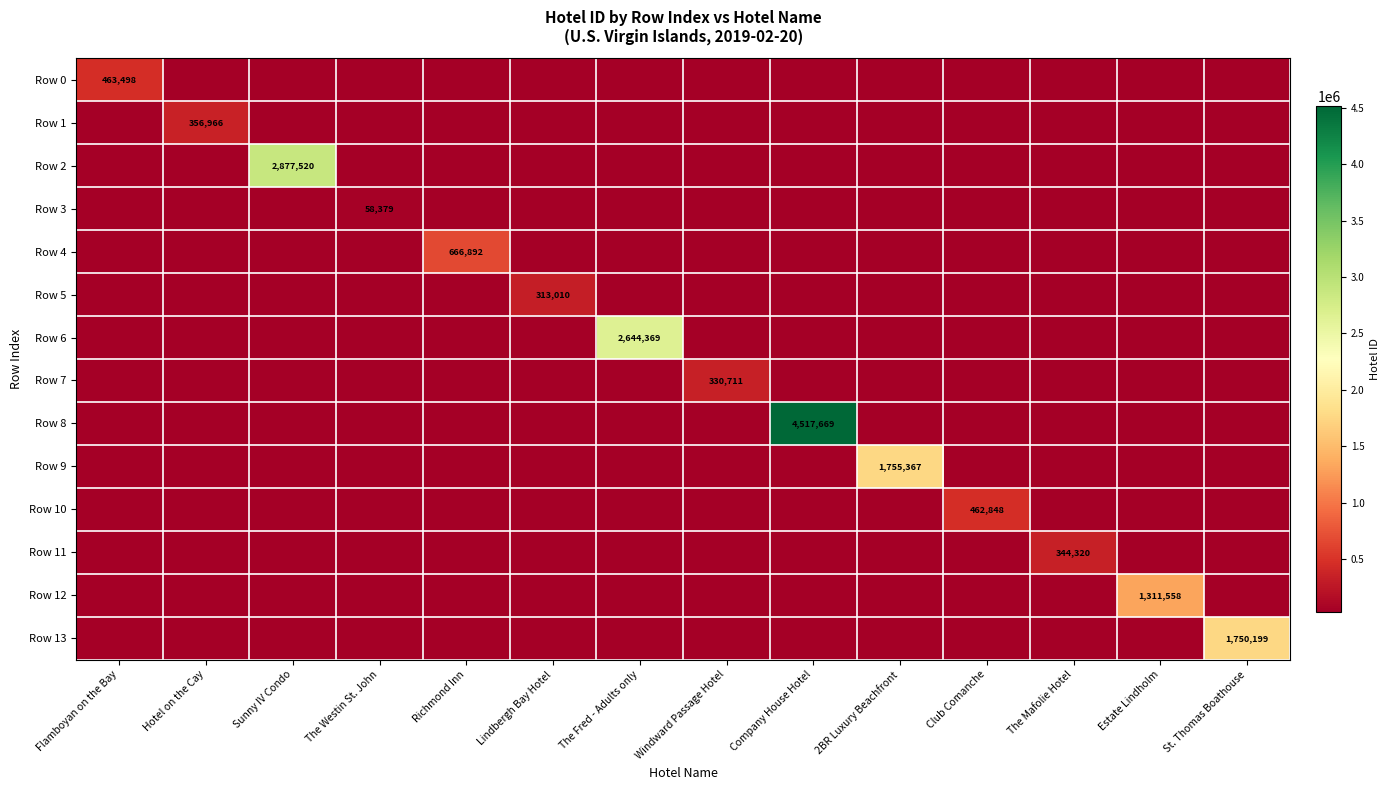

Between Hotel on the Cay and St. Thomas Boathouse, which series saw the biggest shift?

Row 13